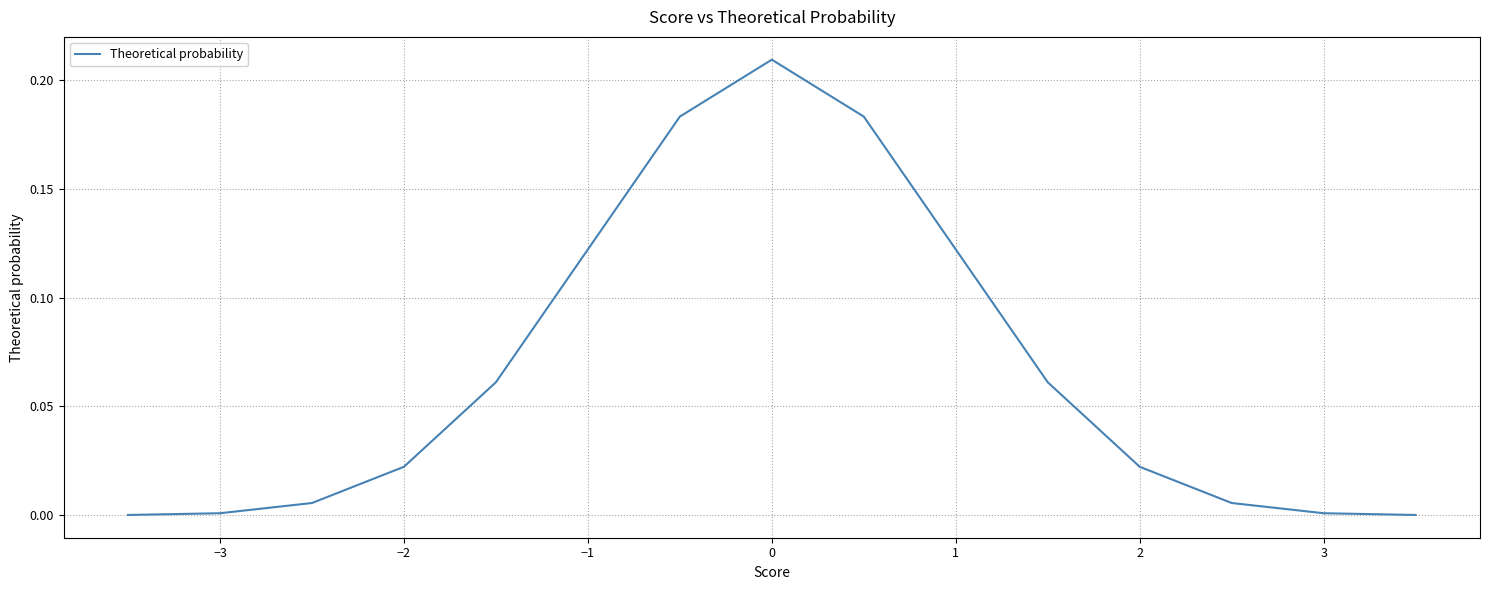

What is the sum of all values?

1.0